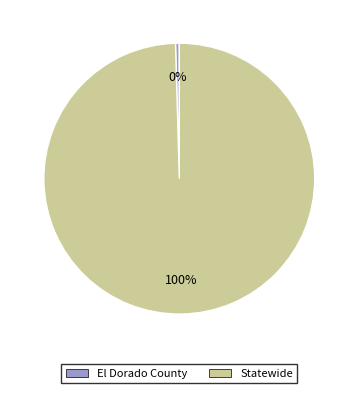

To the nearest percent, what is the average slice percentage?

50%